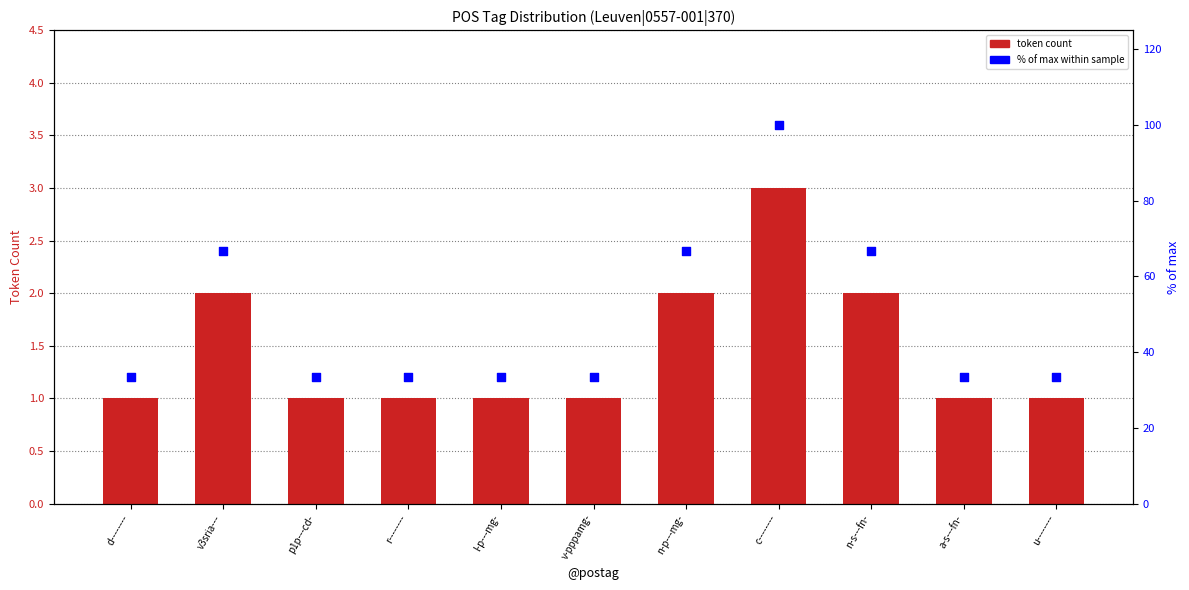

At which category is the sum across all series the highest?

c--------